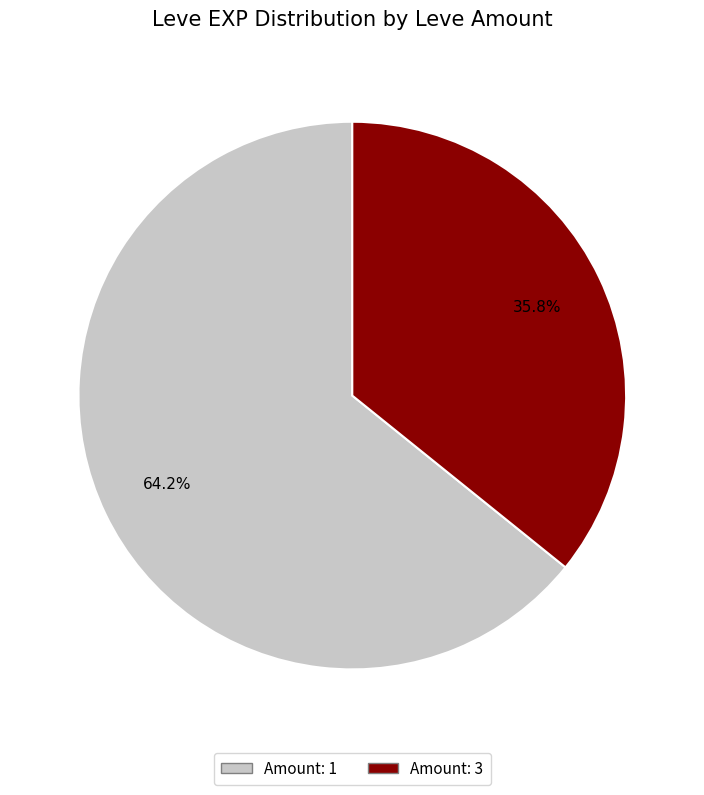

To the nearest percent, what is the average slice percentage?

50%